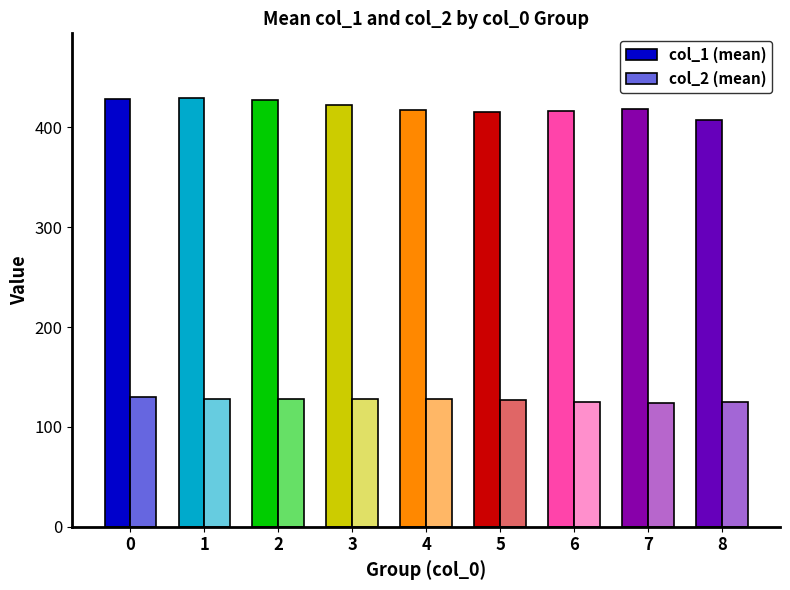

List the series in order of their overall mean, highest first.

col_1 (mean), col_2 (mean)